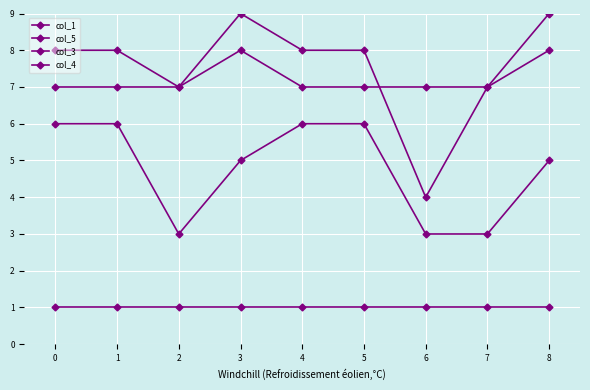

Is the value of col_5 at 7 greater than the value of col_1 at 4?

No